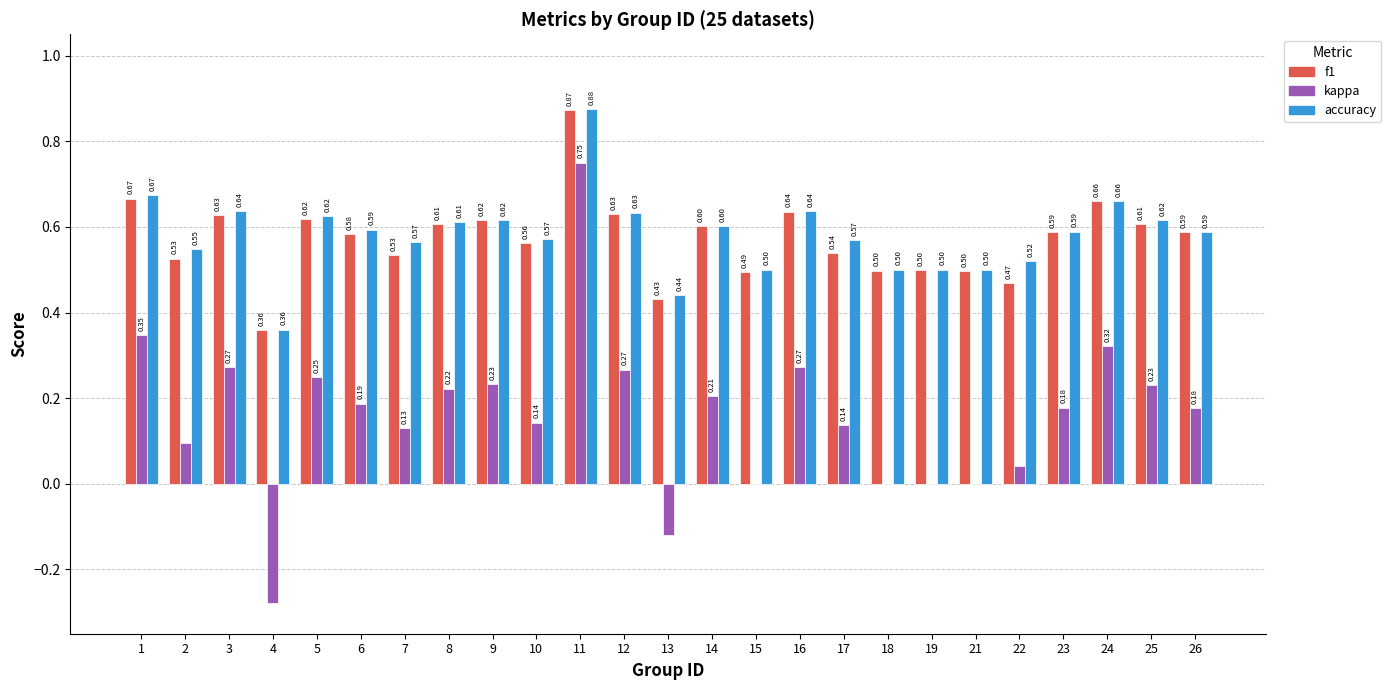

What is the sum of all f1 values?

14.3